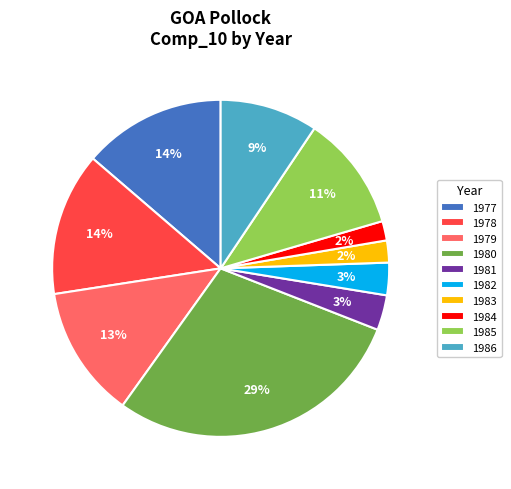

To the nearest percent, what percentage of the pie is 1984?

2%